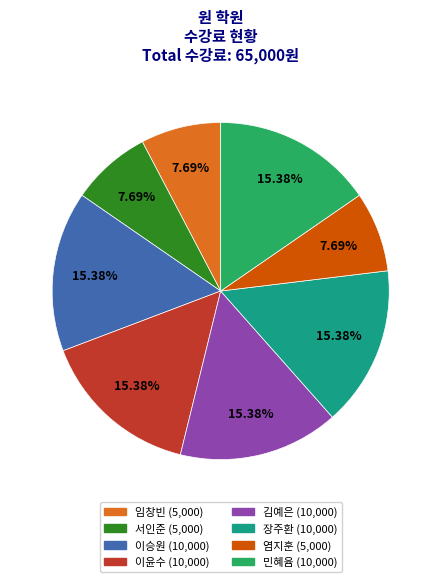

To the nearest percent, what percentage of the pie is 이윤수?

15%